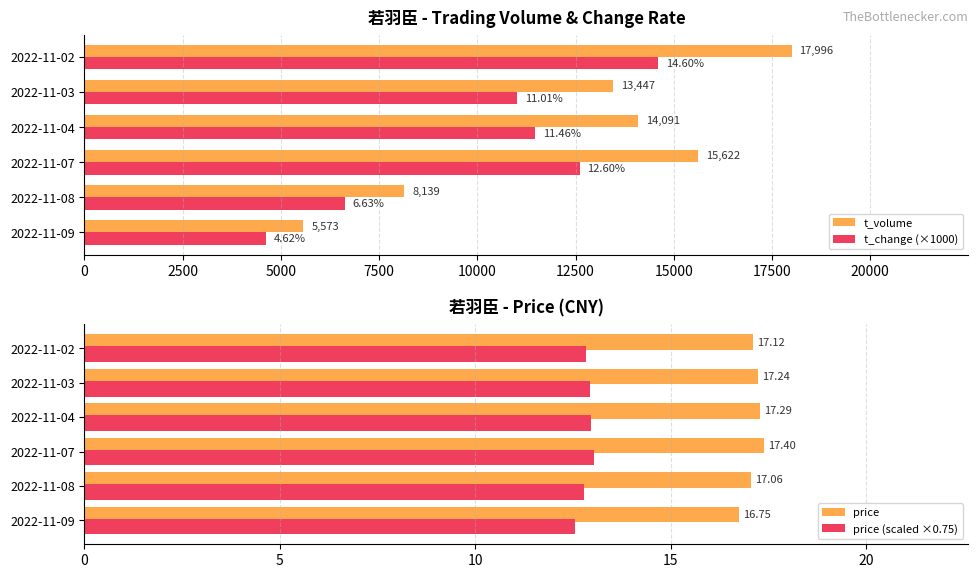

What is the difference between the second highest and minimum values in the price (scaled ×0.75) series?

0.4